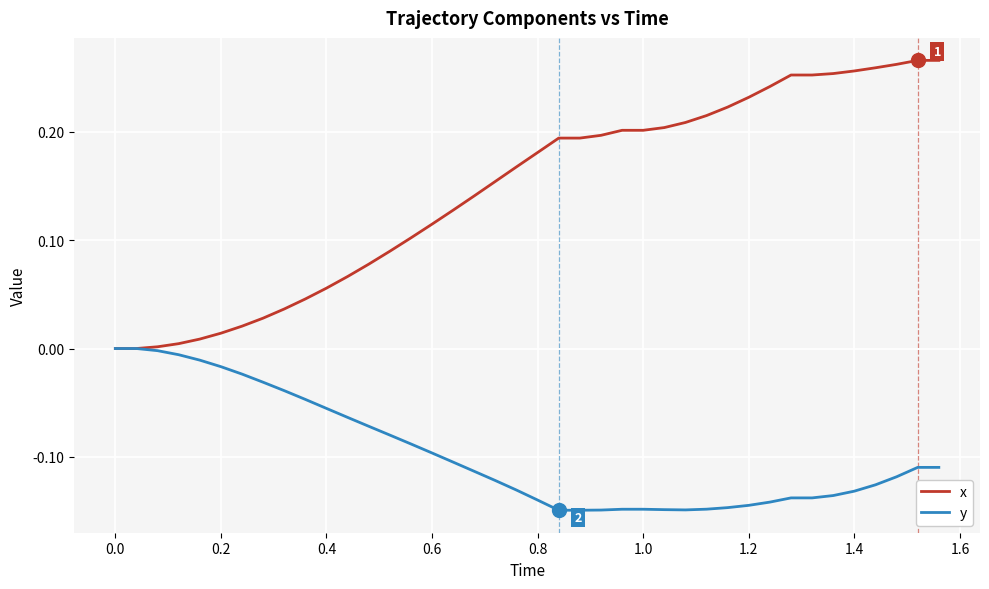

Which series has the largest total across all categories?

x